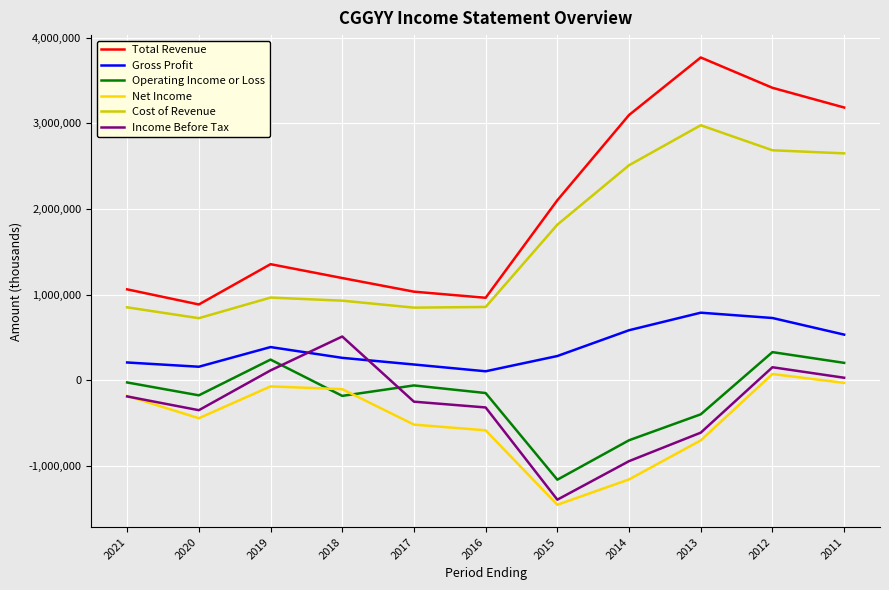

Read the Income Before Tax value at 2014, to the nearest 100.

-941100